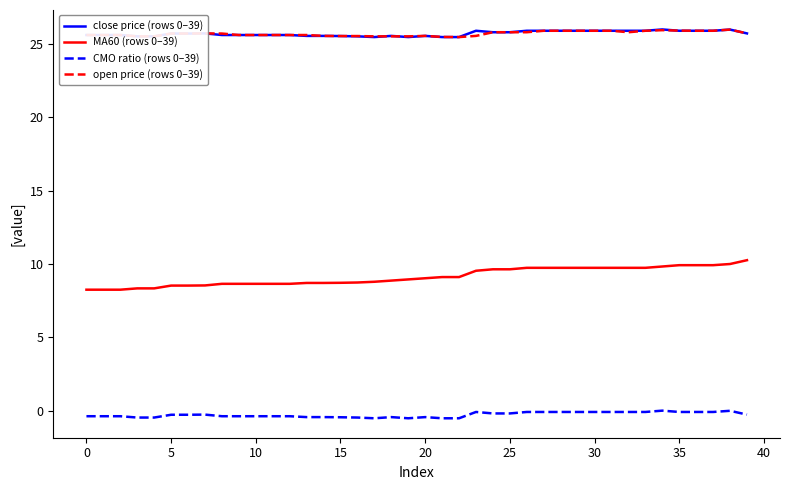

True or false: open price (rows 0–39) has more than 2 interior local peaks.

True